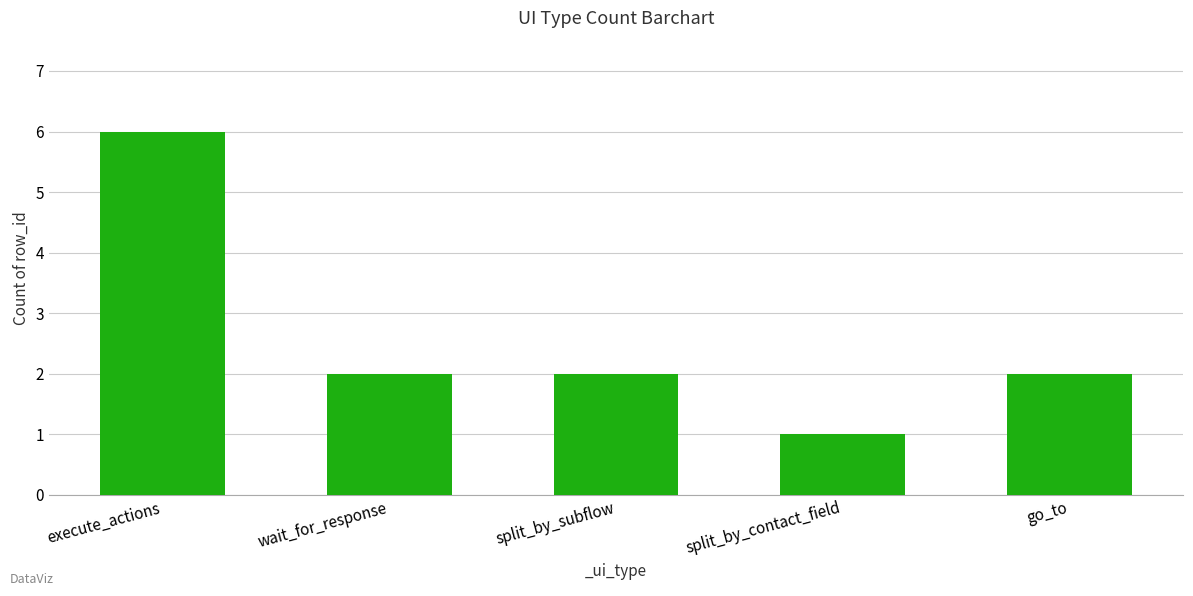

What is the average value?

3